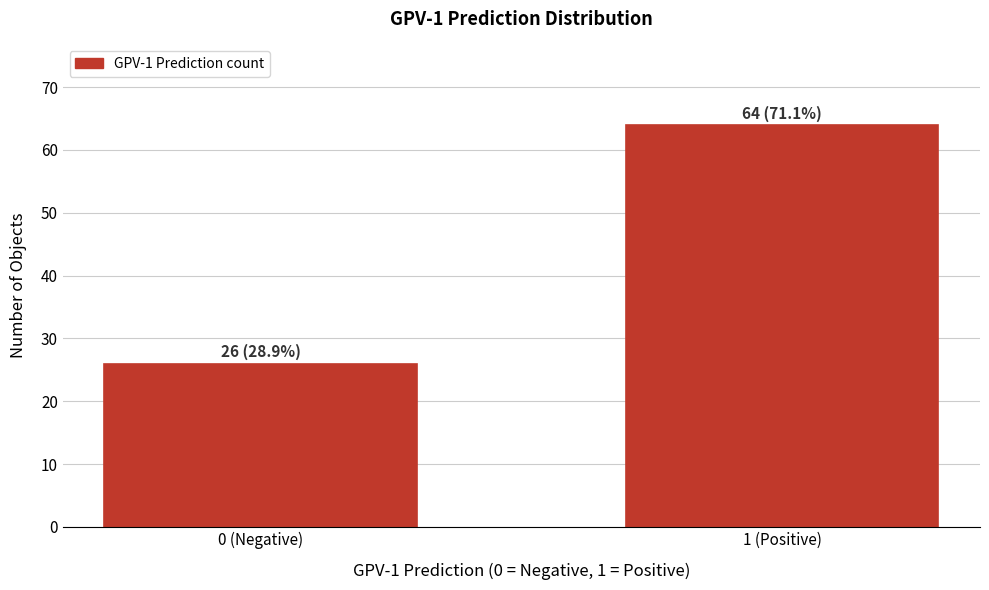

Reading right to left, what are all the values shown in this chart?

1 (Positive)=64	0 (Negative)=26